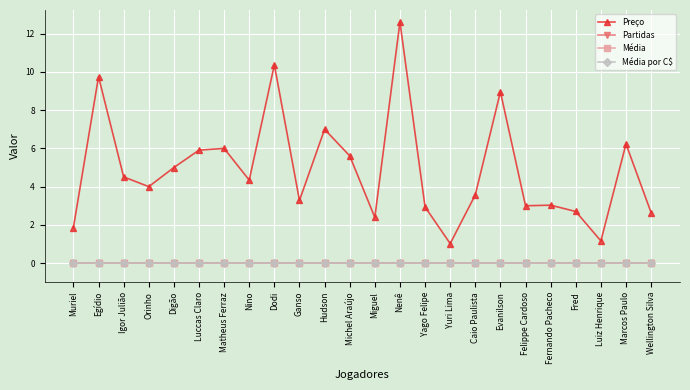

Does the chart display data point markers on the line(s)?

Yes